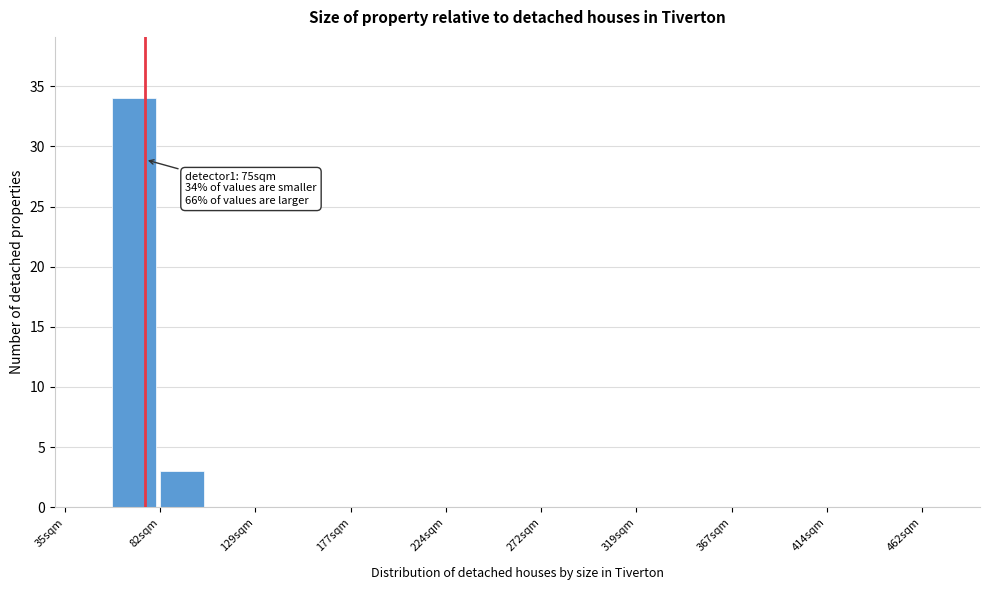

Which range on the x-axis has the tallest bar?

60 to 80